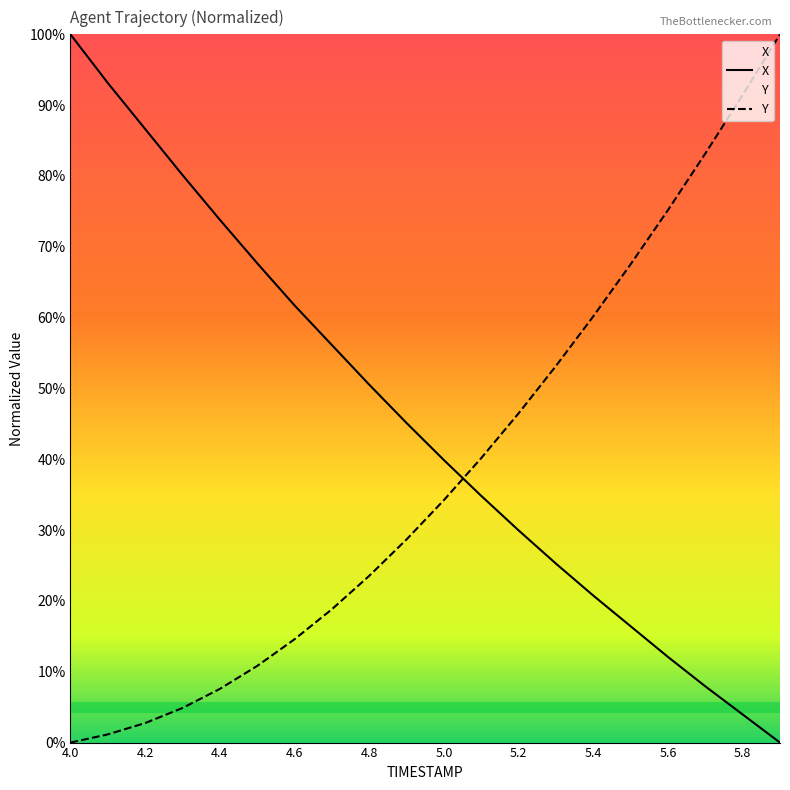

At which label does X first exceed 45?

4.0